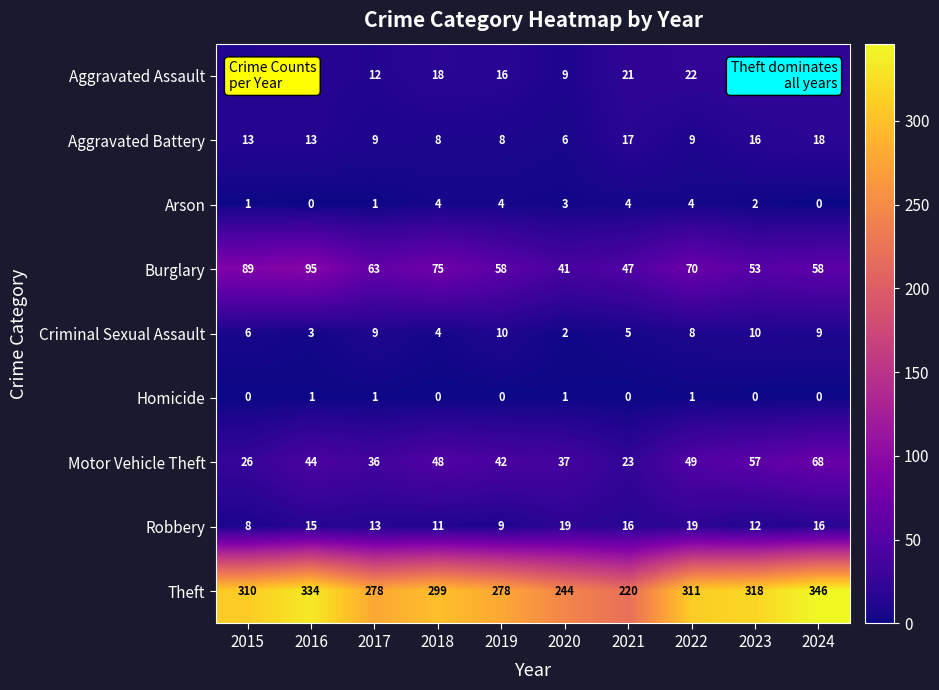

Between 2018 and 2022, which series saw the biggest shift?

Theft